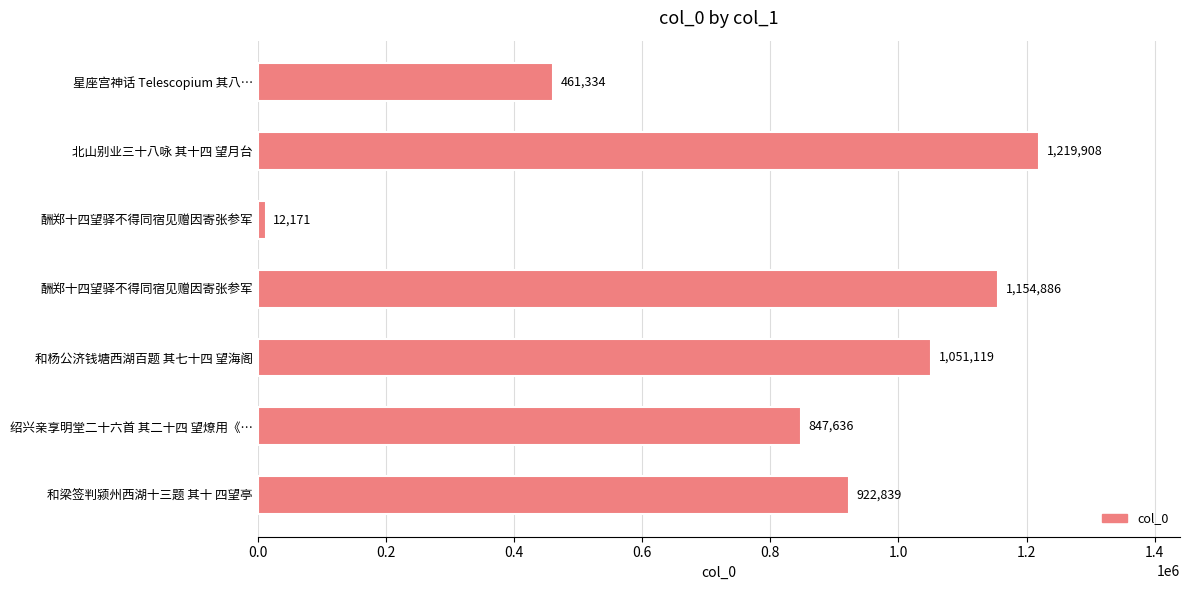

How many data points are less than 922839?

3